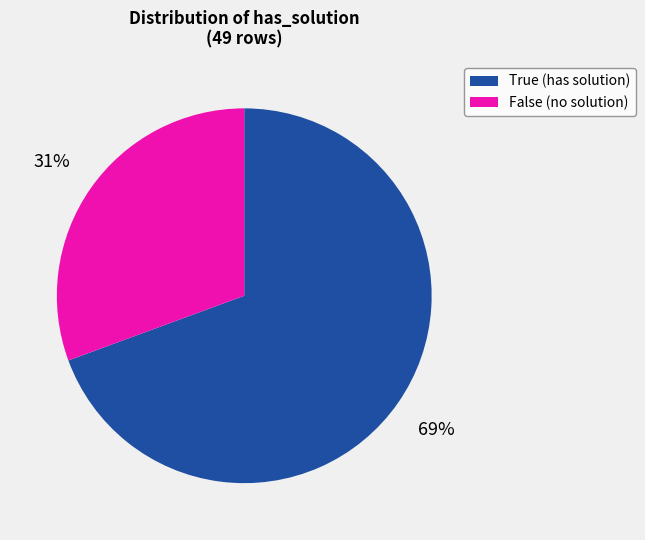

To the nearest percent, what is the average slice percentage?

50%